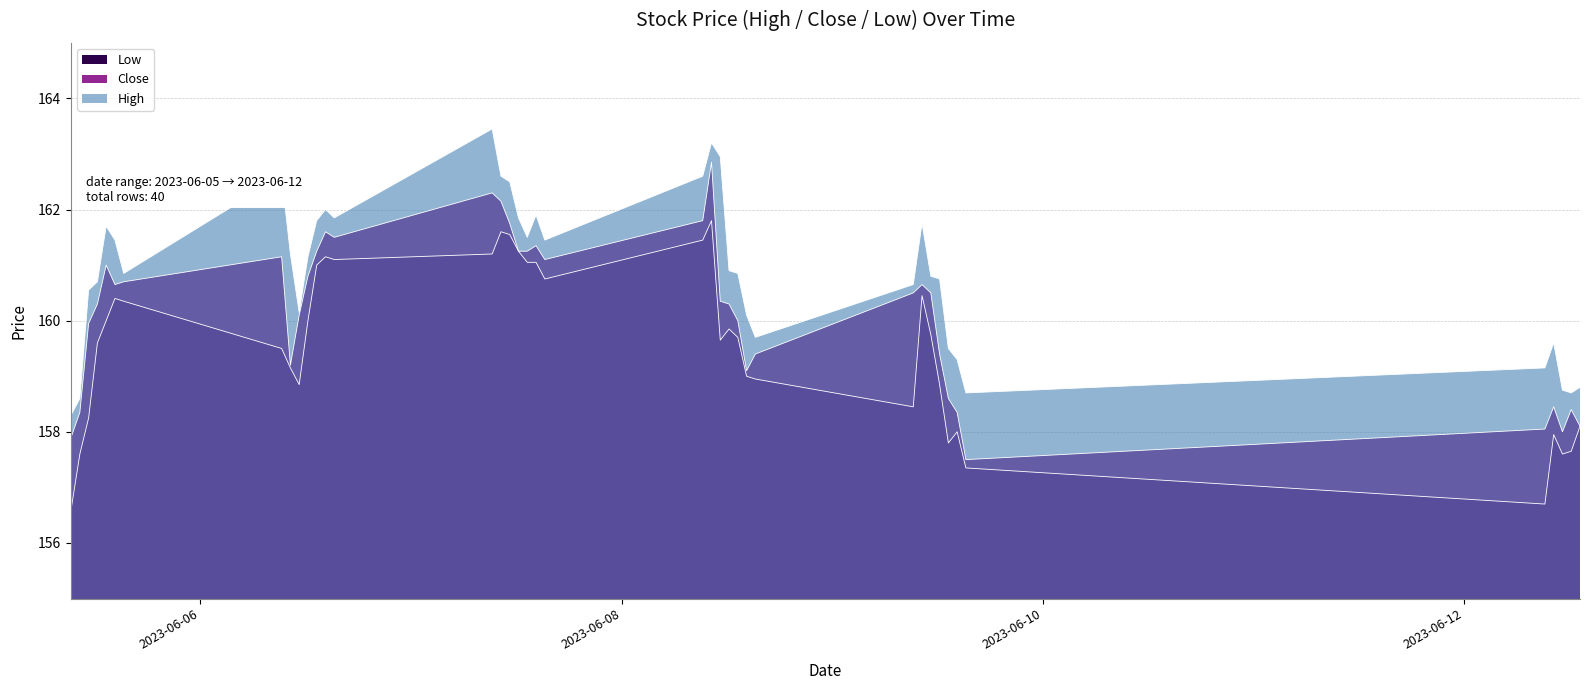

What is the value of the Close point at the 27th from the left?

159.1